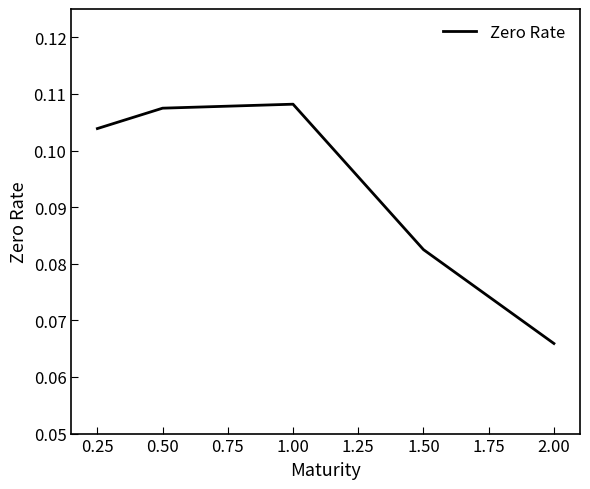

Which has a higher value, 0.50 or 1.00?

1.00